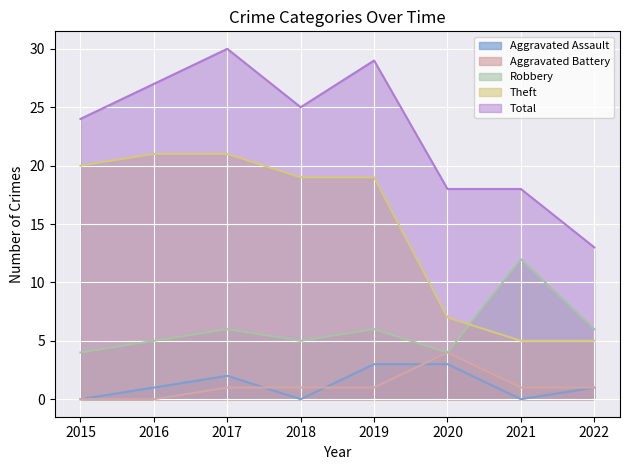

What is the total value across all series at 2020?

36